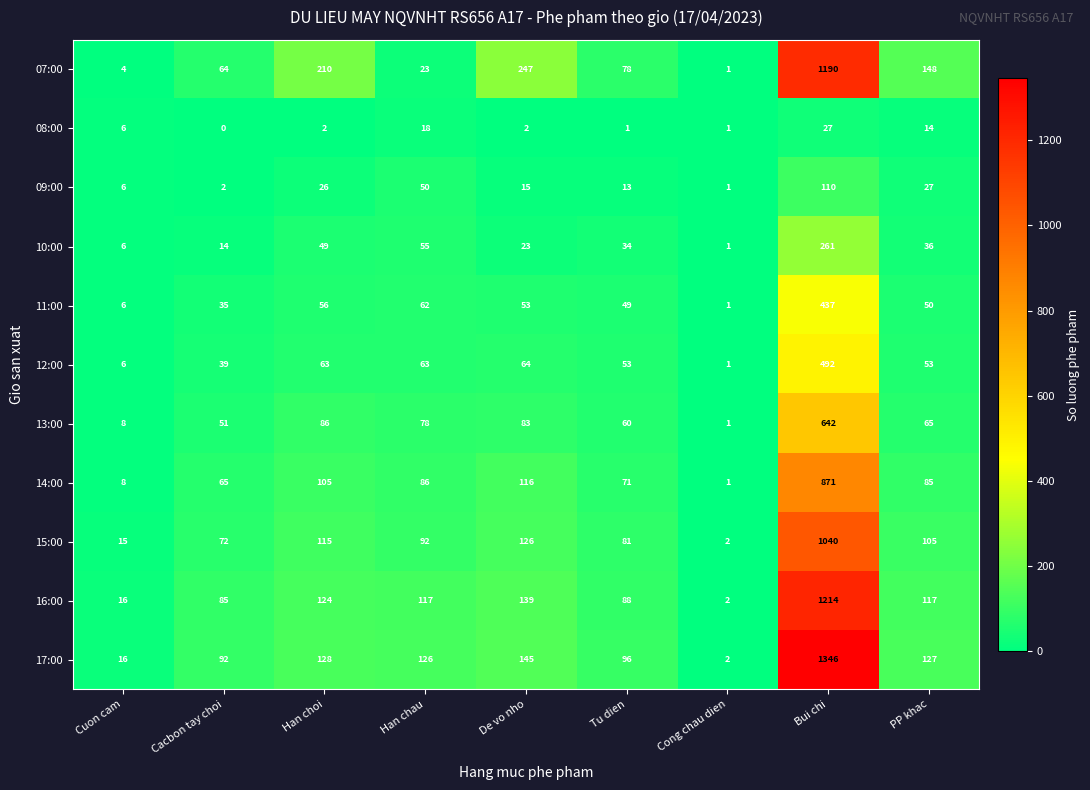

Is it true that 13:00 equals 35 at Han choi?

False